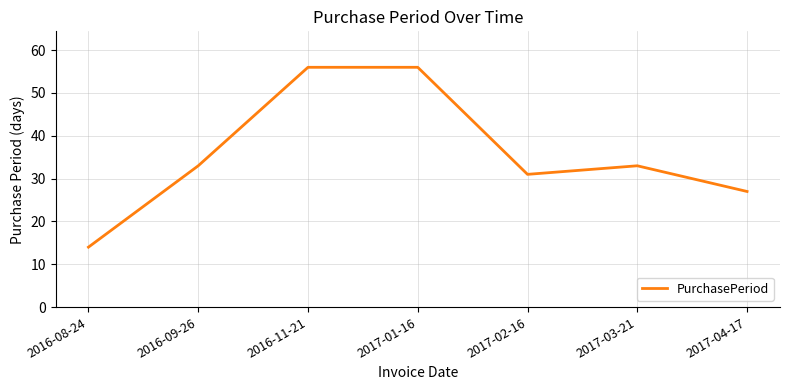

What is the difference between the maximum and minimum values?

42